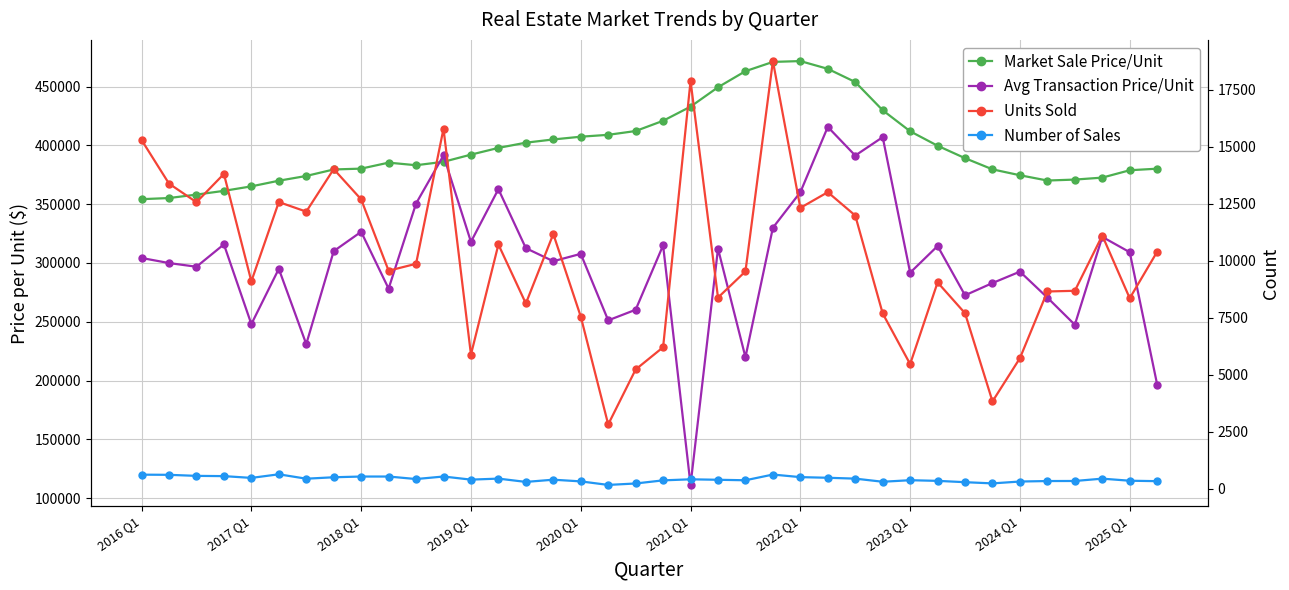

Where is Number of Sales nearest to the value 398?

2019 Q1